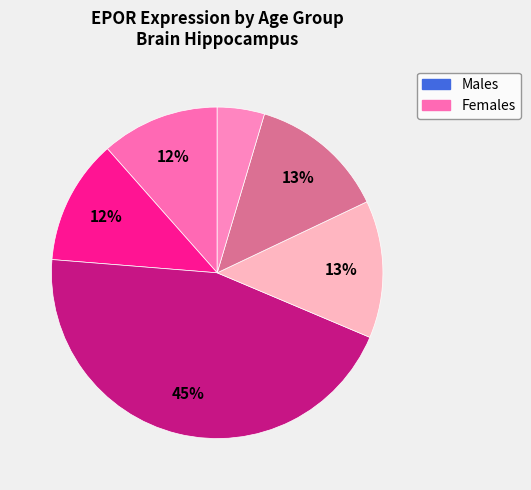

Count the number of slices in the pie.

6